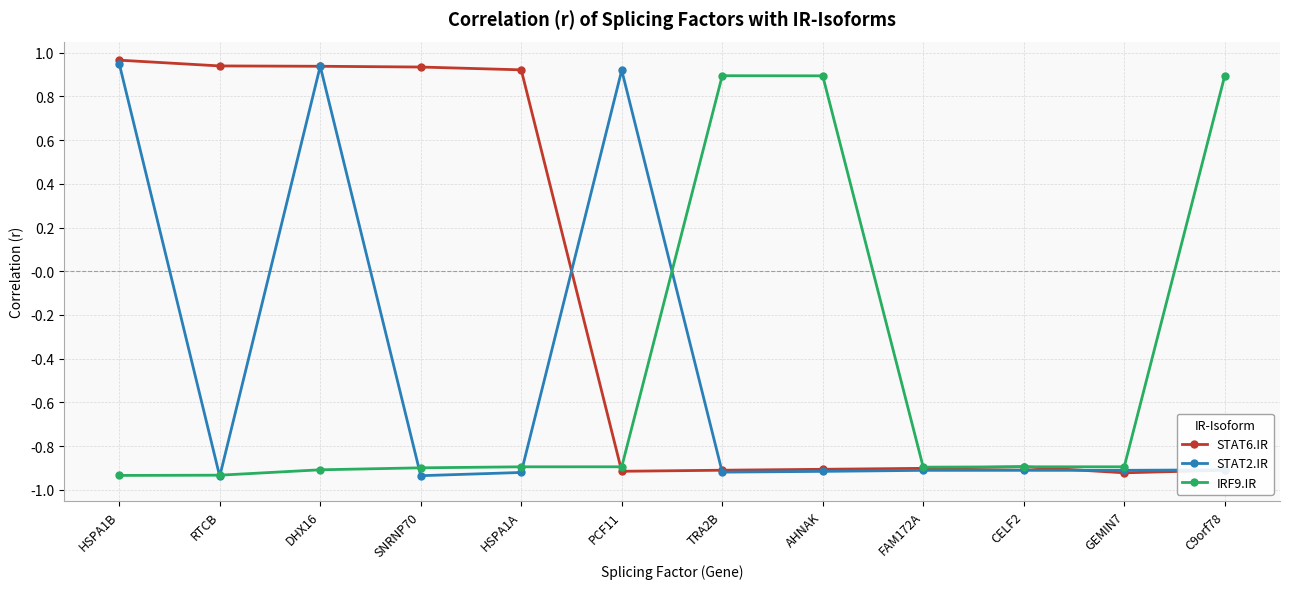

In STAT2.IR, how many points are higher than both neighbors (excluding endpoints)?

2